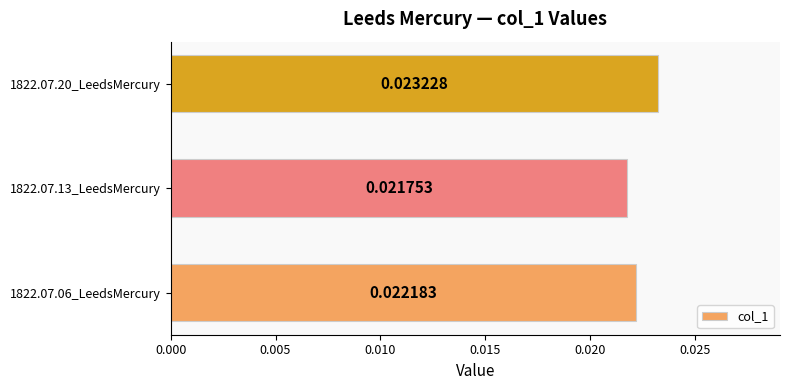

Which label corresponds to the largest value in the chart?

1822.07.20_LeedsMercury